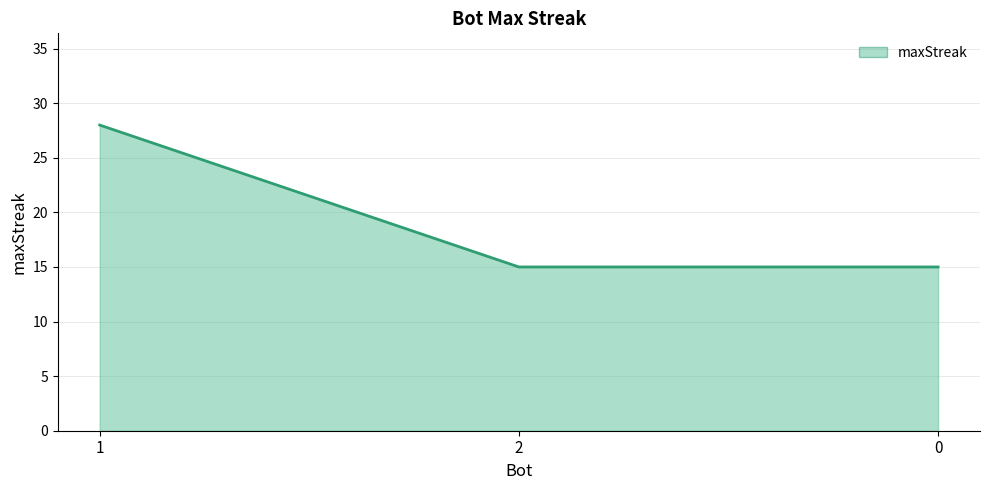

What is the smallest value displayed?

15